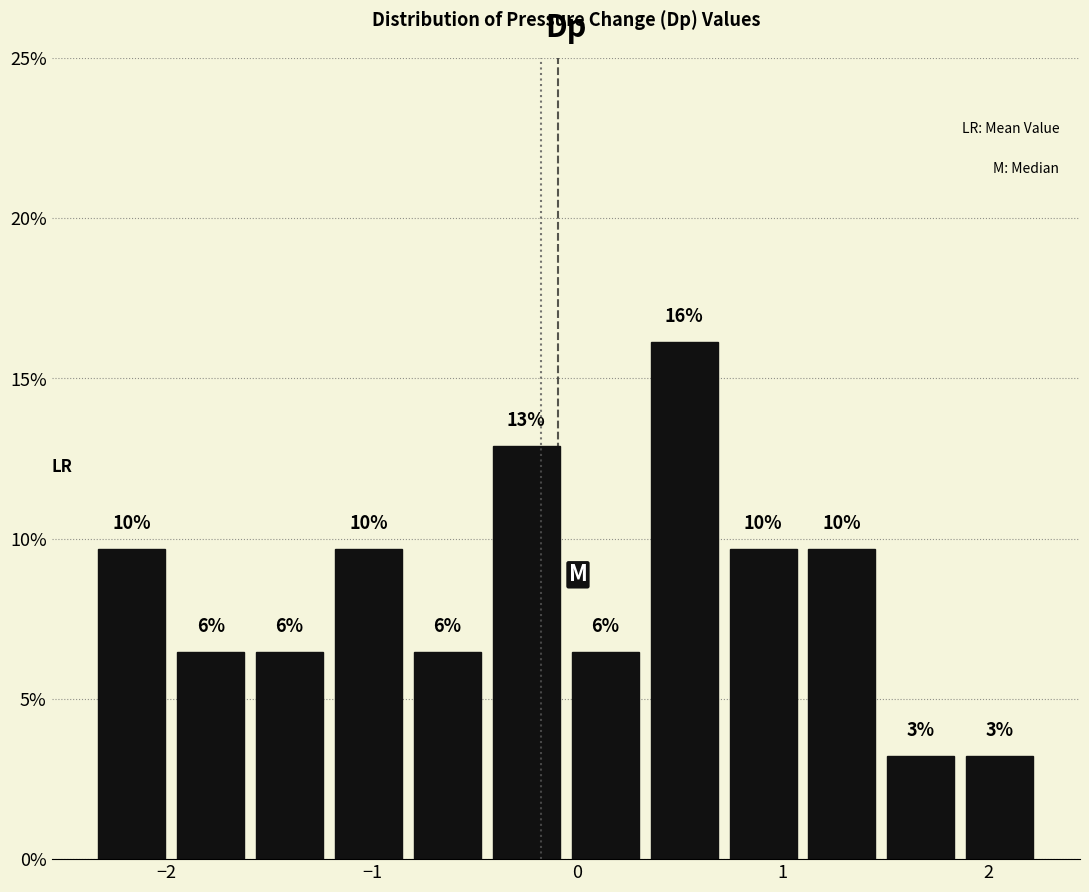

Around what value on the x-axis is the tallest bar? Give the approximate position of its centre, as read against the axis.

0.5